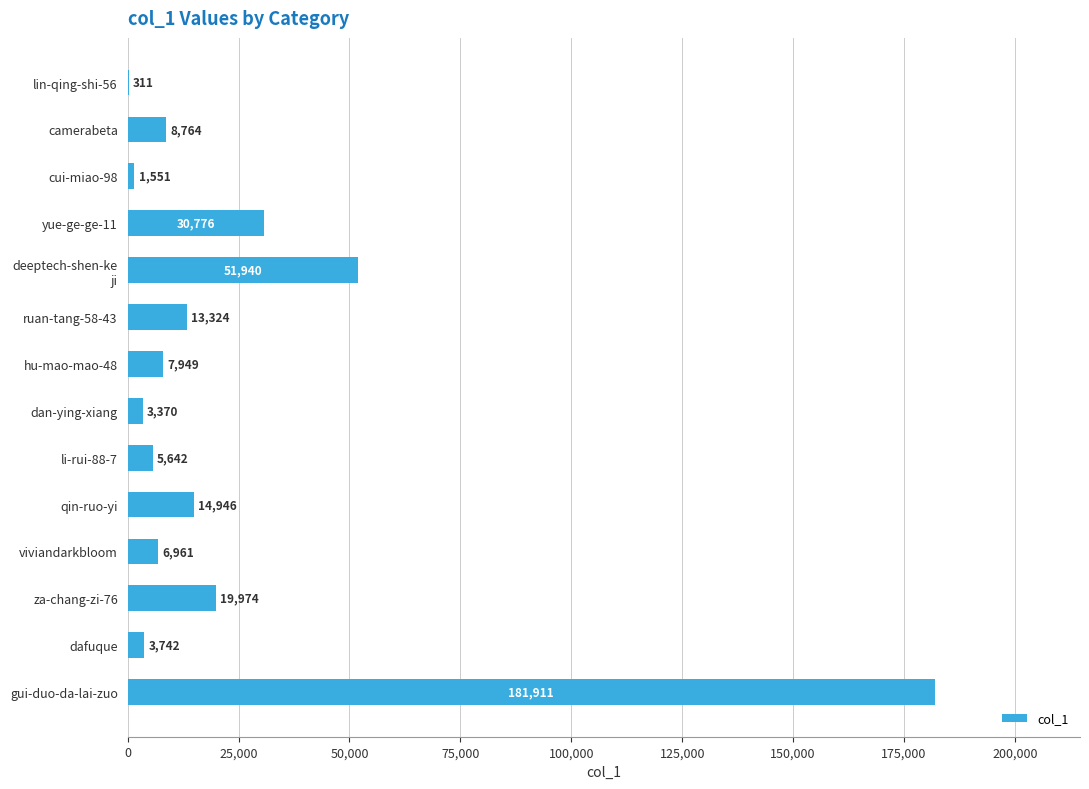

What is the greatest value displayed?

181911